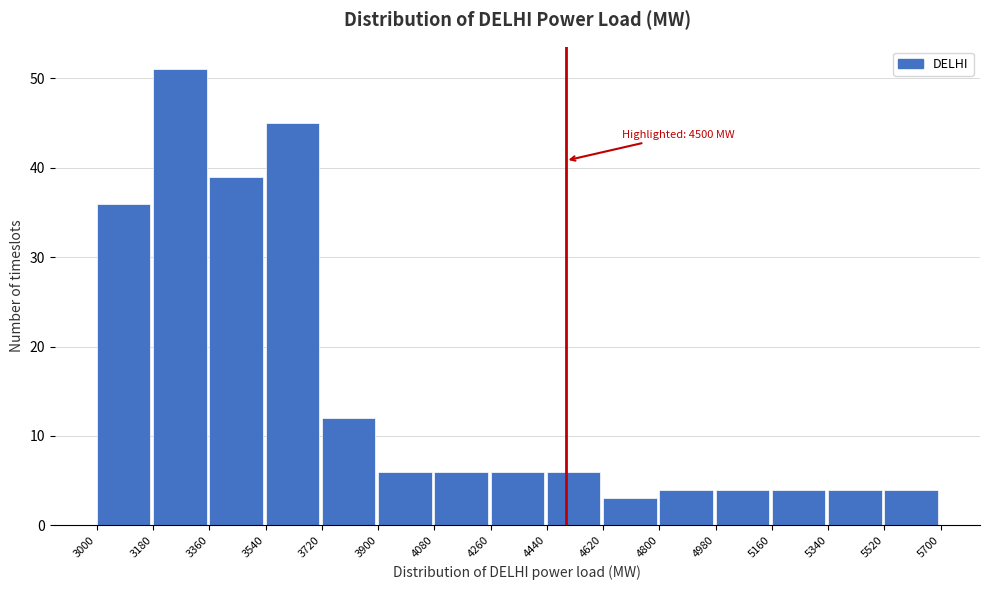

Over which range of the x-axis is the bar tallest?

3180 to 3360